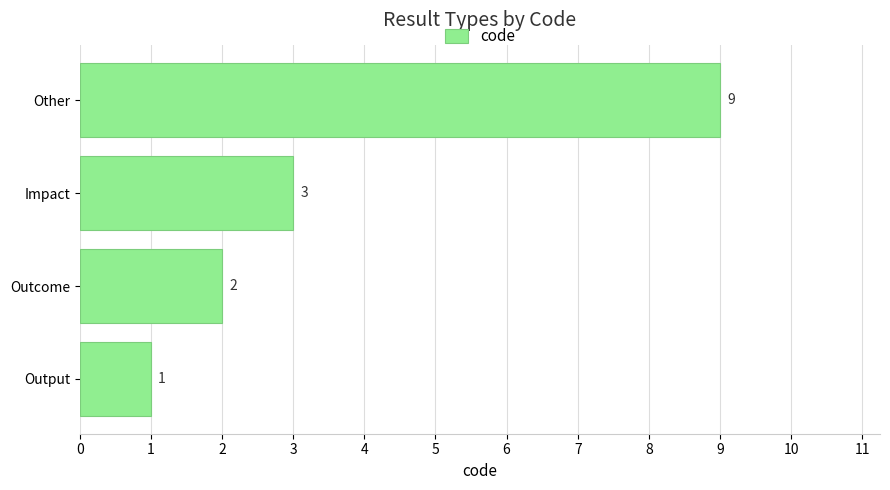

Rank the categories by value from highest to lowest.

Other, Impact, Outcome, Output